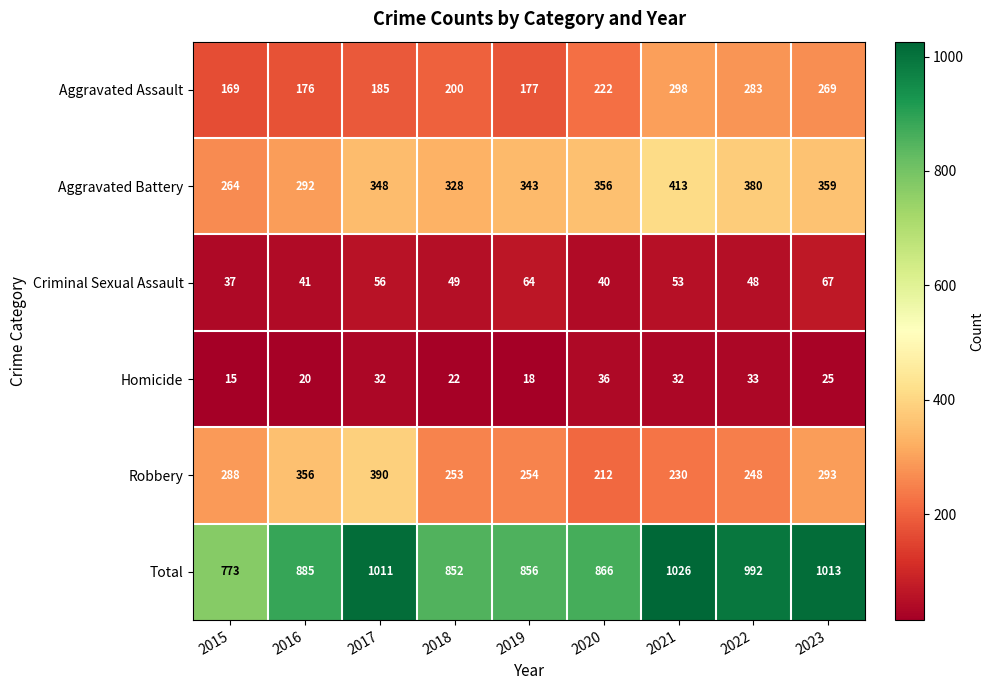

What is the difference between the highest and lowest values at 2017?

979